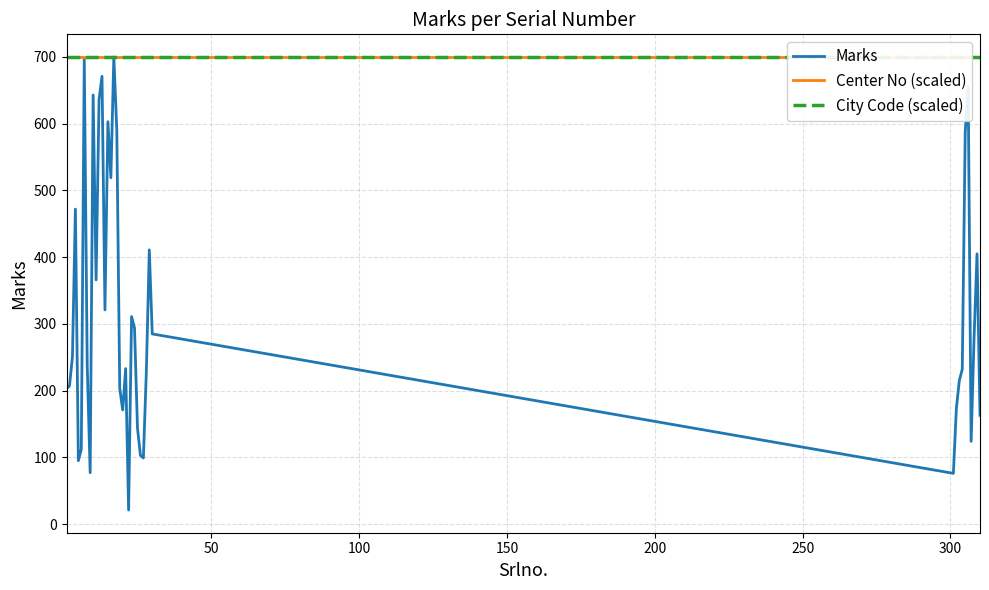

What is the sum of all Marks values?

12816